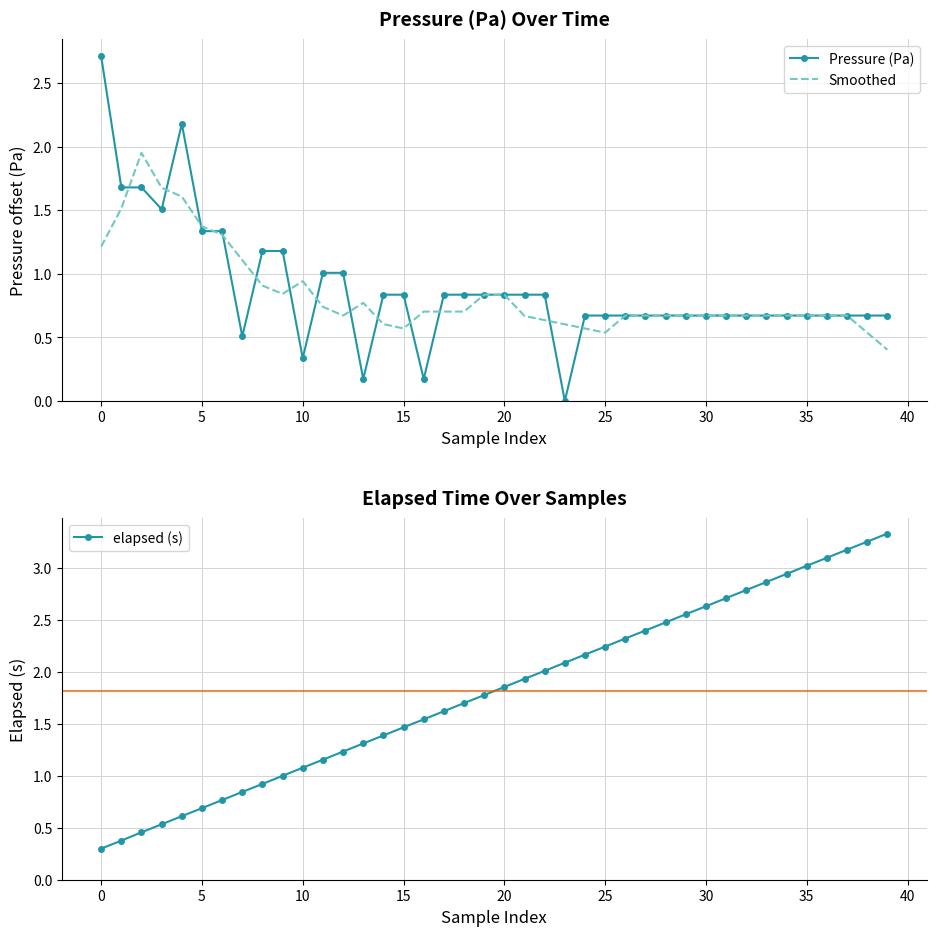

What is the maximum value for Pressure (Pa)?

2.7